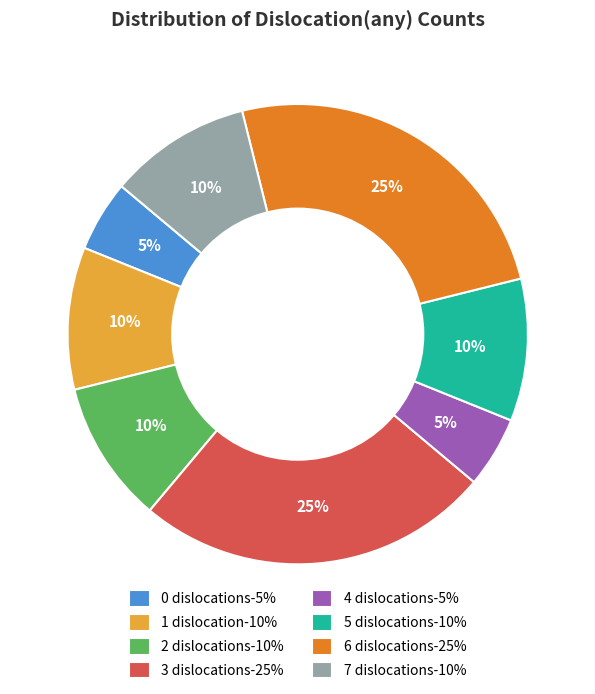

Does 6 represent more than half of the total?

No